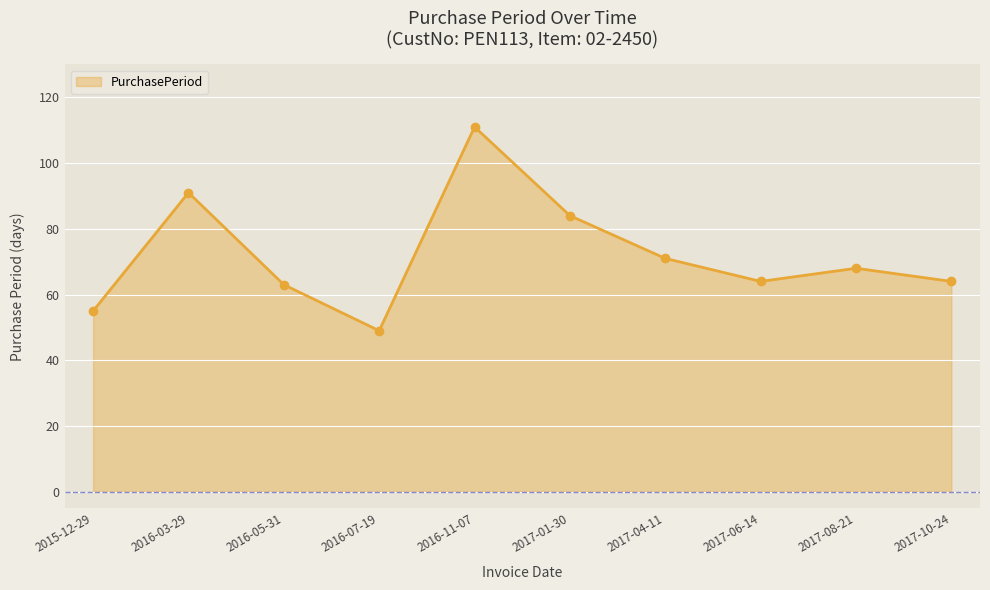

True or false: the data shows 115 at 2017-08-21.

False